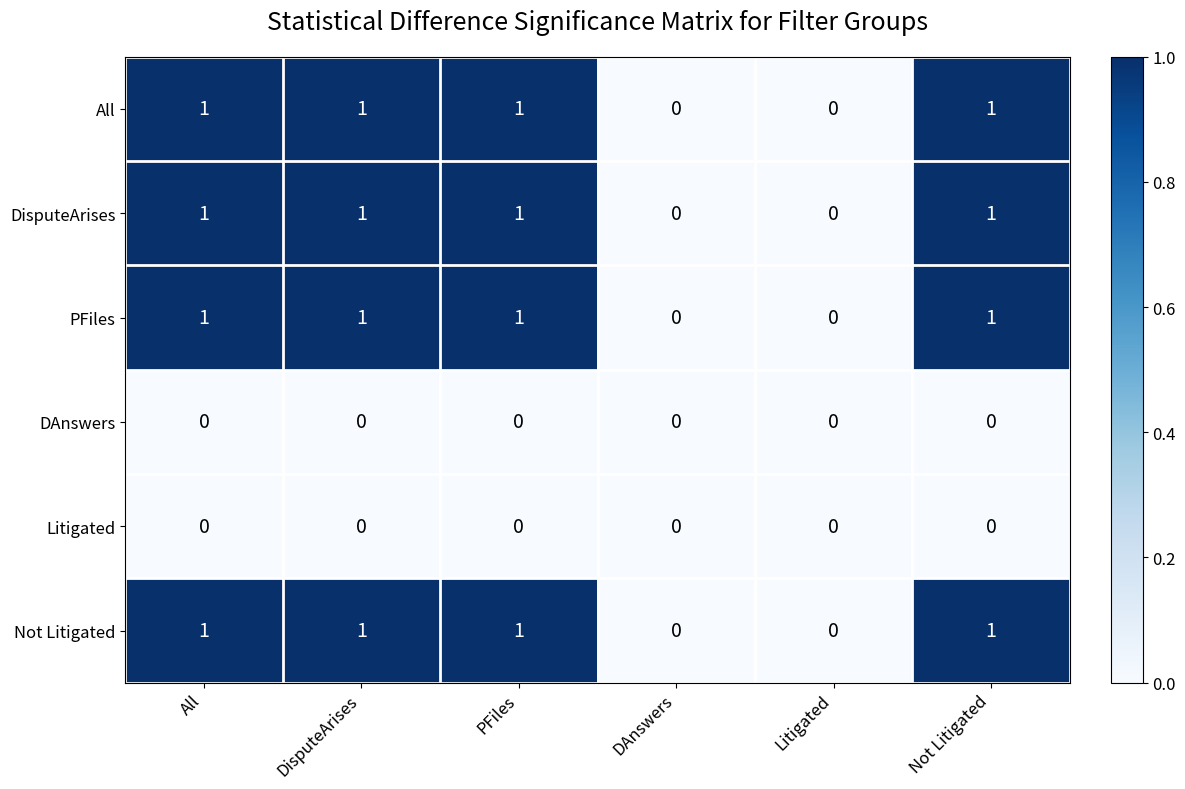

How many distinct data groups are displayed?

6